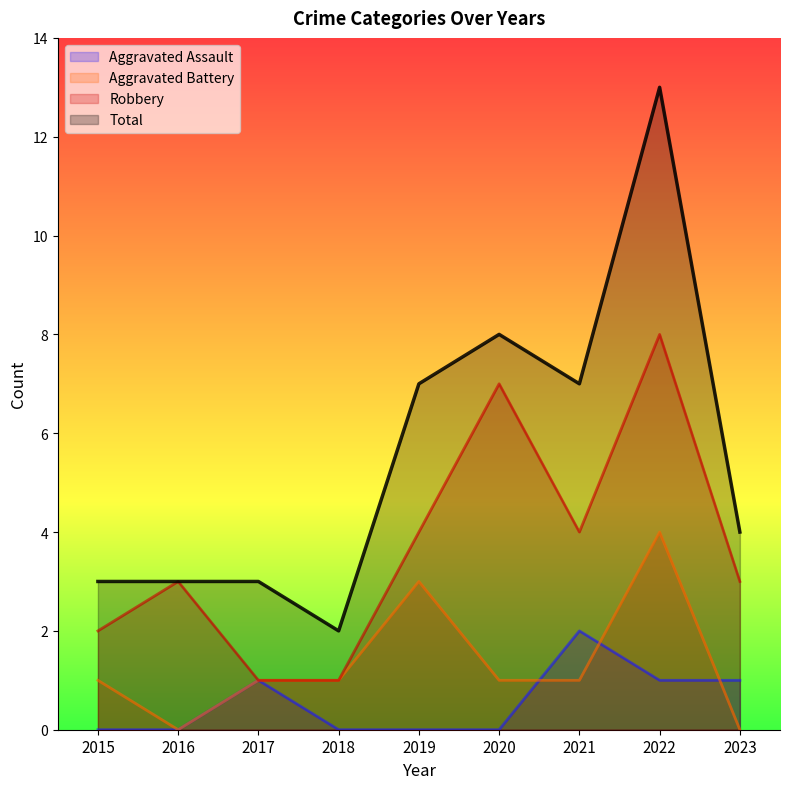

True or false: Total and Aggravated Assault intersect in this chart.

False